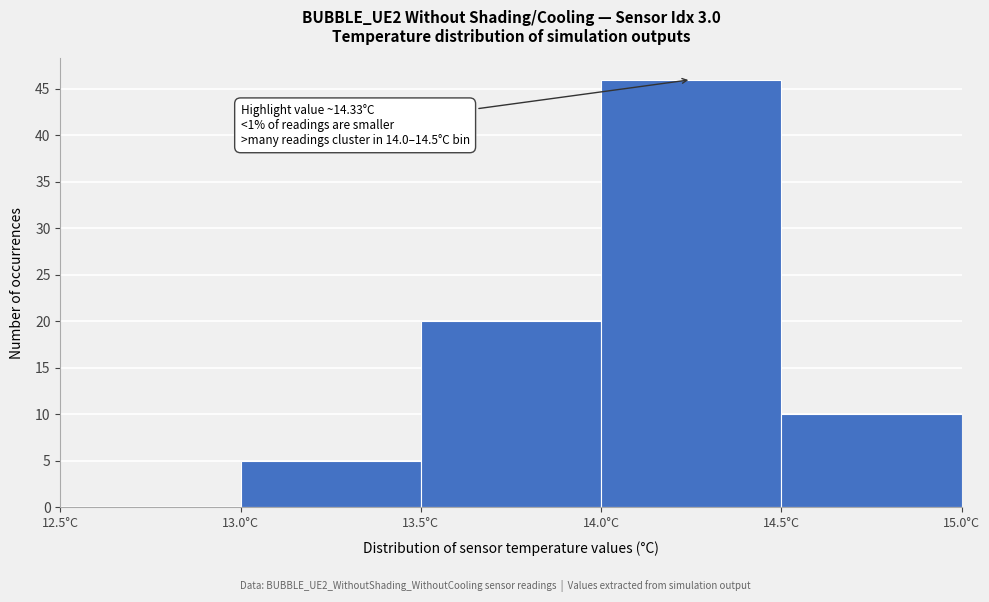

Over which range of the x-axis is the bar tallest?

14.0 to 14.5